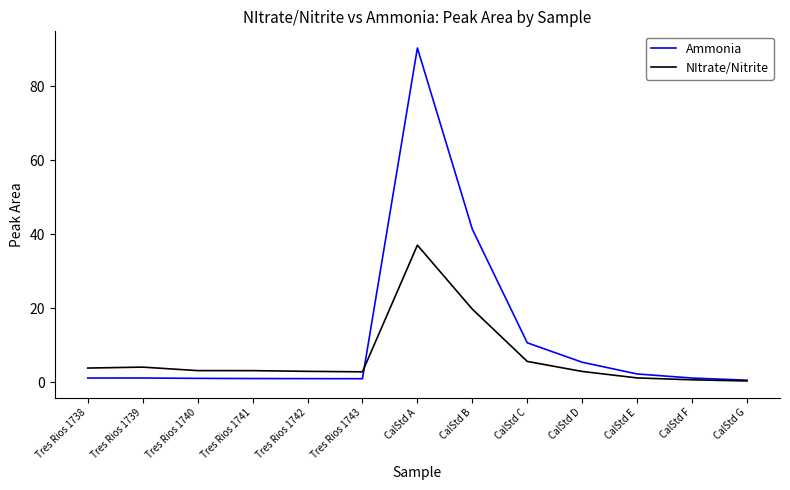

At which label is Ammonia closest to 45?

CalStd B